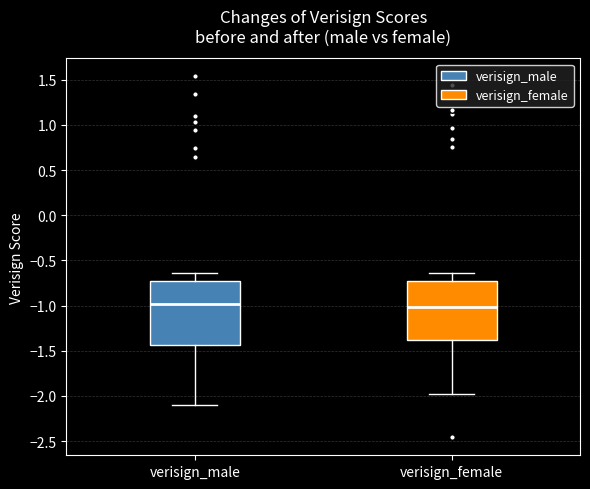

Reading left to right, transcribe this box plot: for each box, give where its median line is, the range the box spans, and where its two whiskers end, as read against the y-axis. The values are not printed on the chart, so give them approximately, as read against the axis.

verisign_male: median -1.00, box -1.45 to -0.75, whiskers -2.10 to -0.65
verisign_female: median -1.00, box -1.40 to -0.75, whiskers -2.00 to -0.65